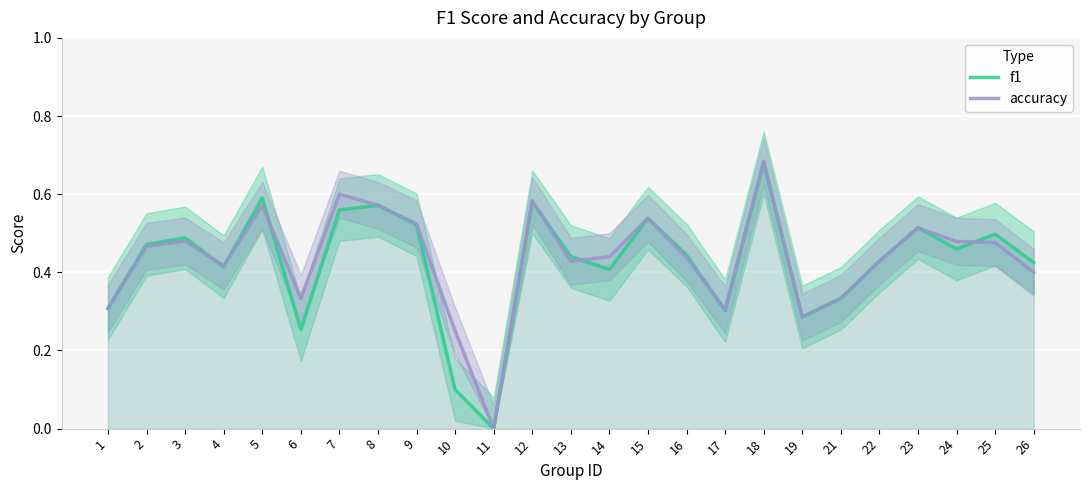

List the labels in order of accuracy value, largest first.

18, 7, 12, 5, 8, 15, 9, 23, 3, 24, 25, 2, 14, 16, 13, 22, 4, 26, 6, 21, 1, 17, 19, 10, 11